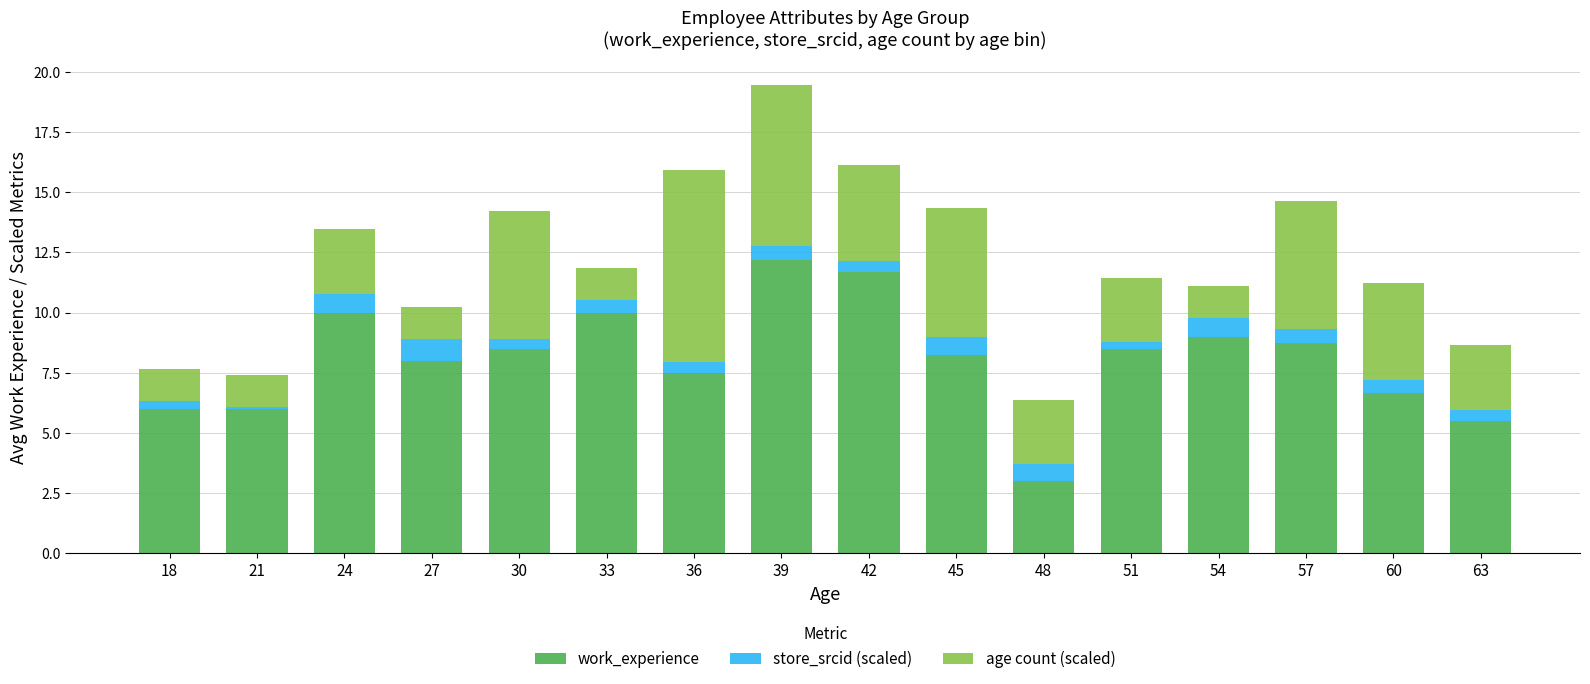

Which category has the highest value in the work_experience series?

39